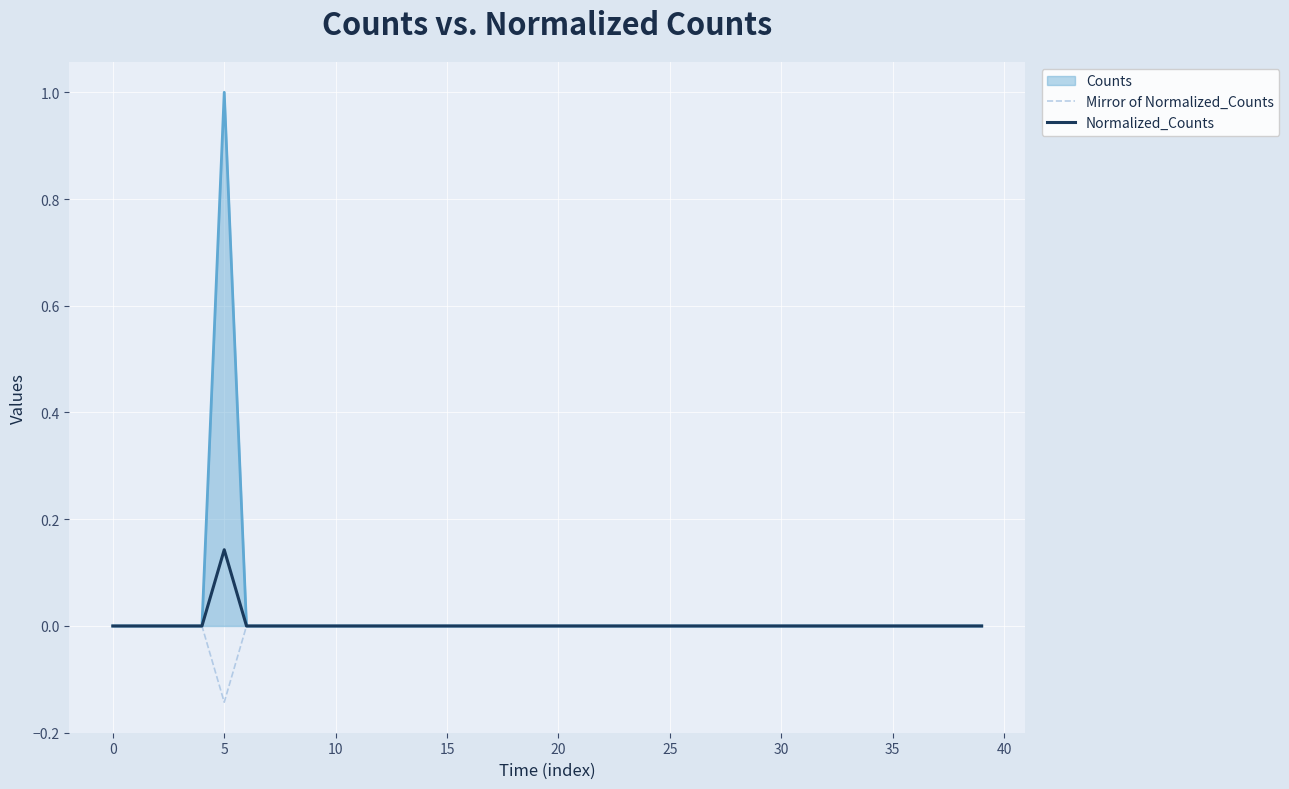

What is the maximum value shown in the chart?

1.0